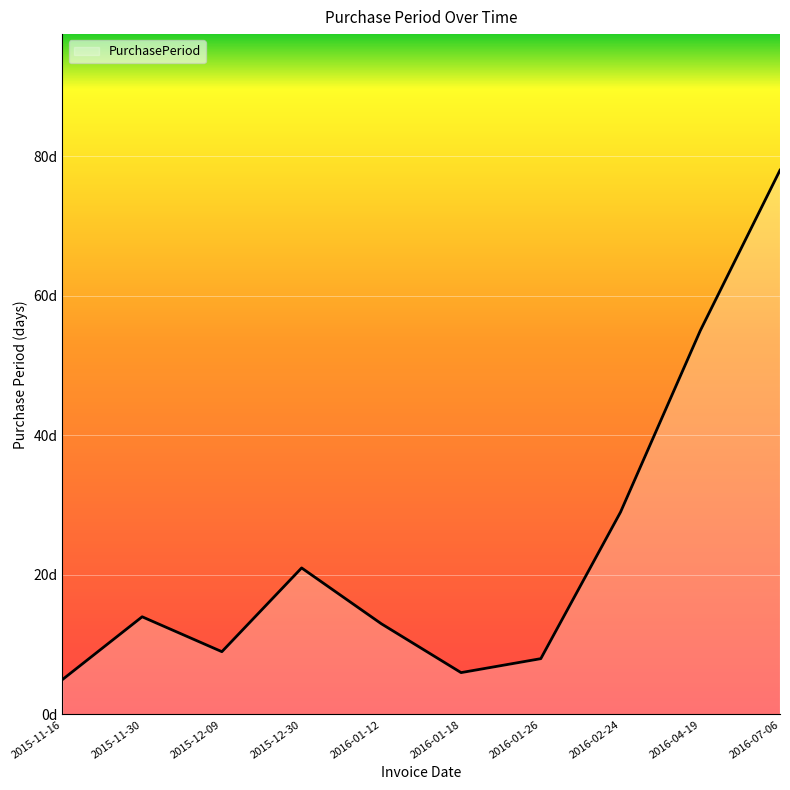

Is this an area chart (filled region under the line)?

Yes